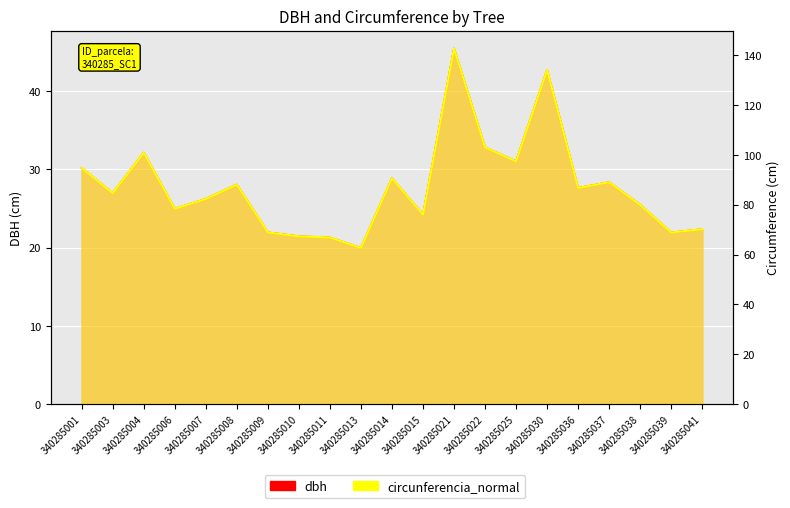

Reading left to right, extract all data points from this chart.

dbh: 30.2	26.9	32.1	24.9	26.2	28.0	21.9	21.4	21.3	19.9	28.9	24.2	45.4	32.8	31.0	42.7	27.6	28.4	25.5	21.9	22.4
circunferencia_normal: 94.8	84.6	100.9	78.4	82.3	88.1	68.9	67.3	66.9	62.7	90.7	76.0	142.7	103.0	97.4	134.1	86.7	89.1	80.0	68.9	70.2